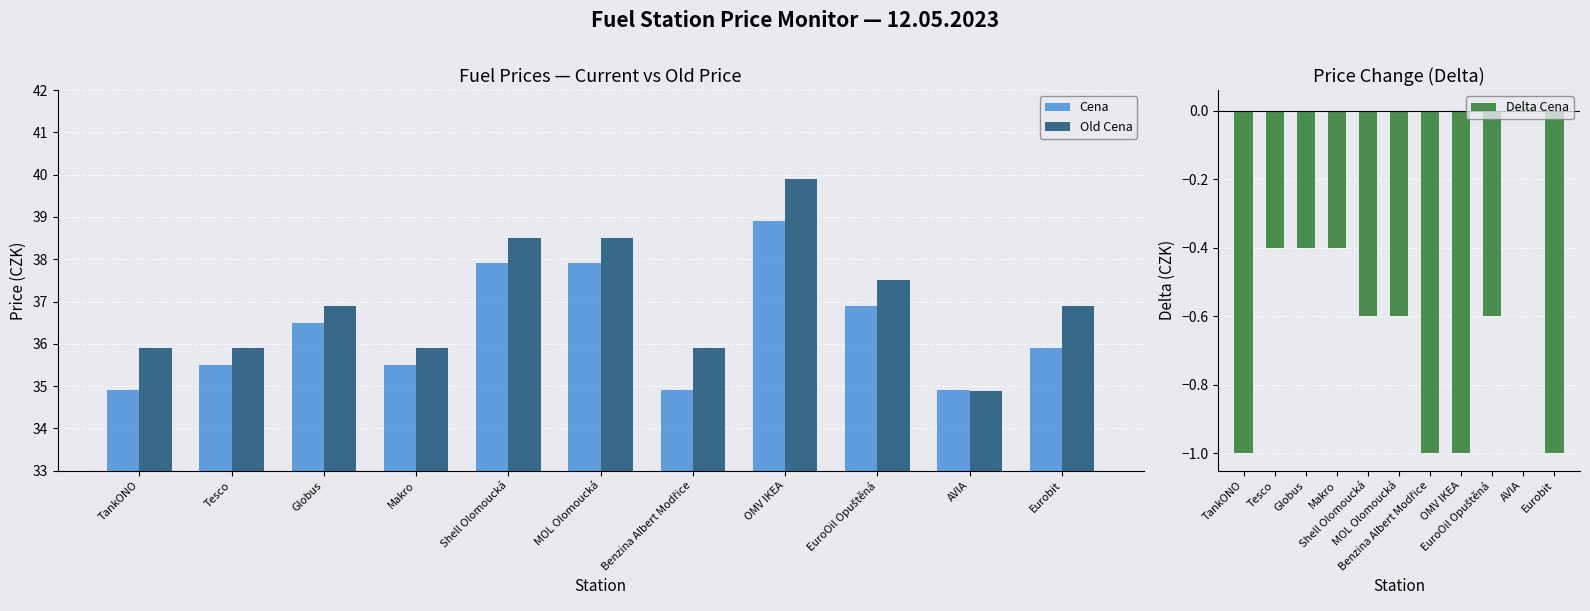

The value of Delta Cena at AVIA is 0.0. True or false?

False